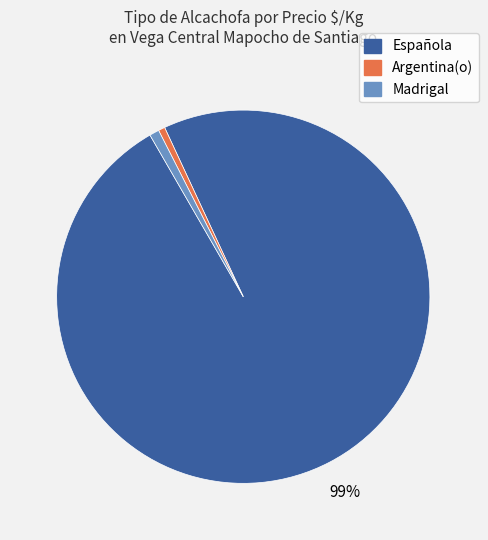

Which has a higher value, Española or Madrigal?

Española